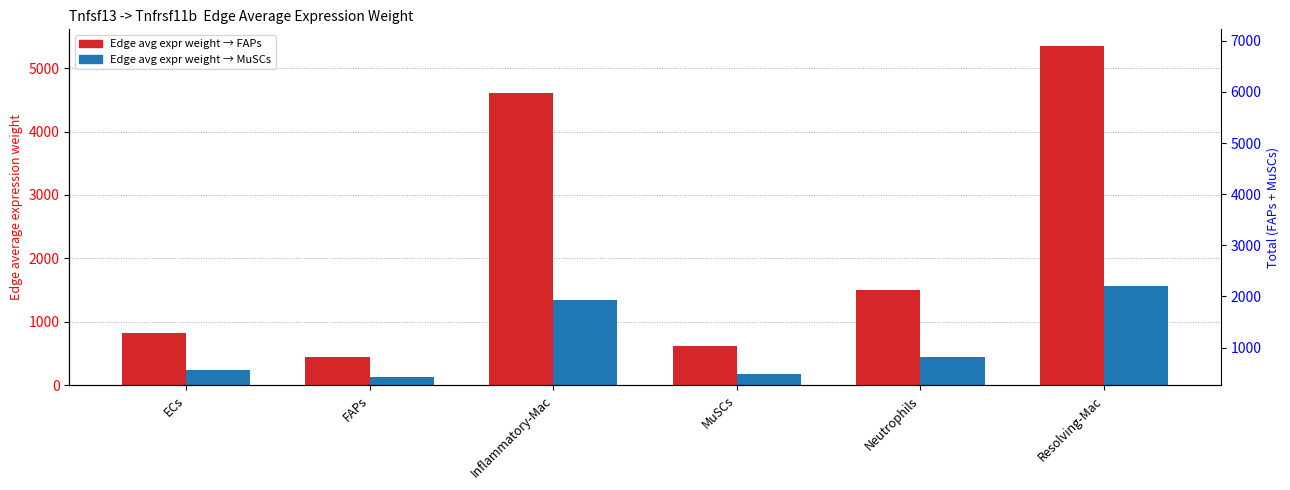

Which series has the largest total across all categories?

Edge avg expr weight → FAPs